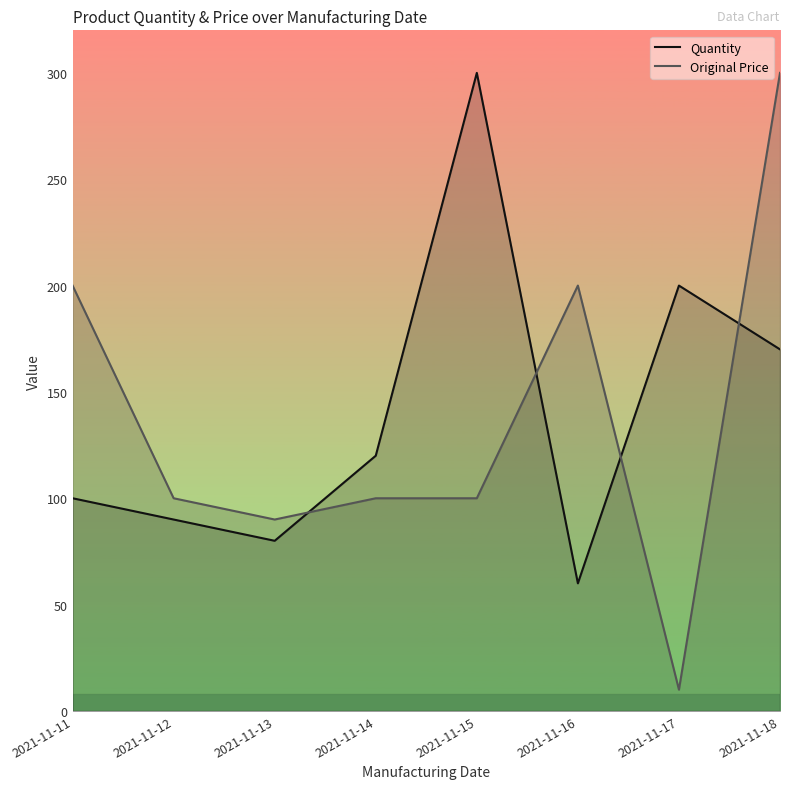

In Original Price, how many points are lower than both neighbors (excluding endpoints)?

2